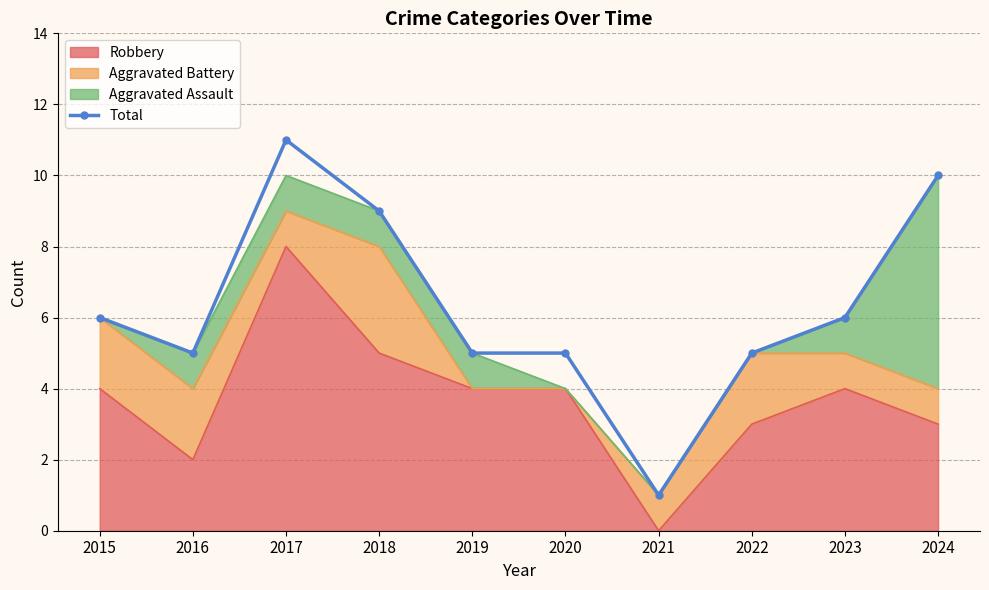

Does the chart have visible grid lines?

Yes